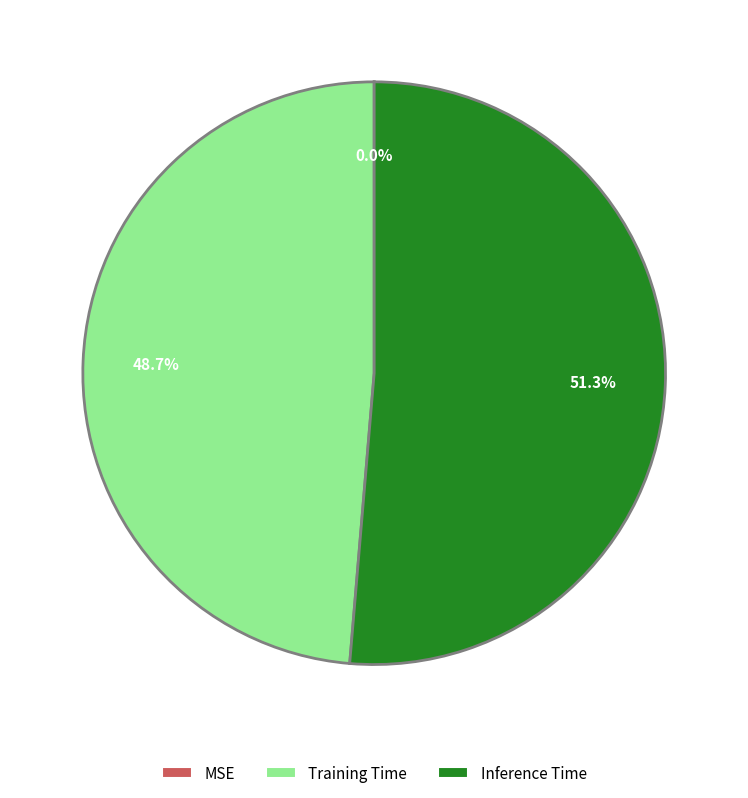

True or false: Inference Time accounts for 66% of the total.

False